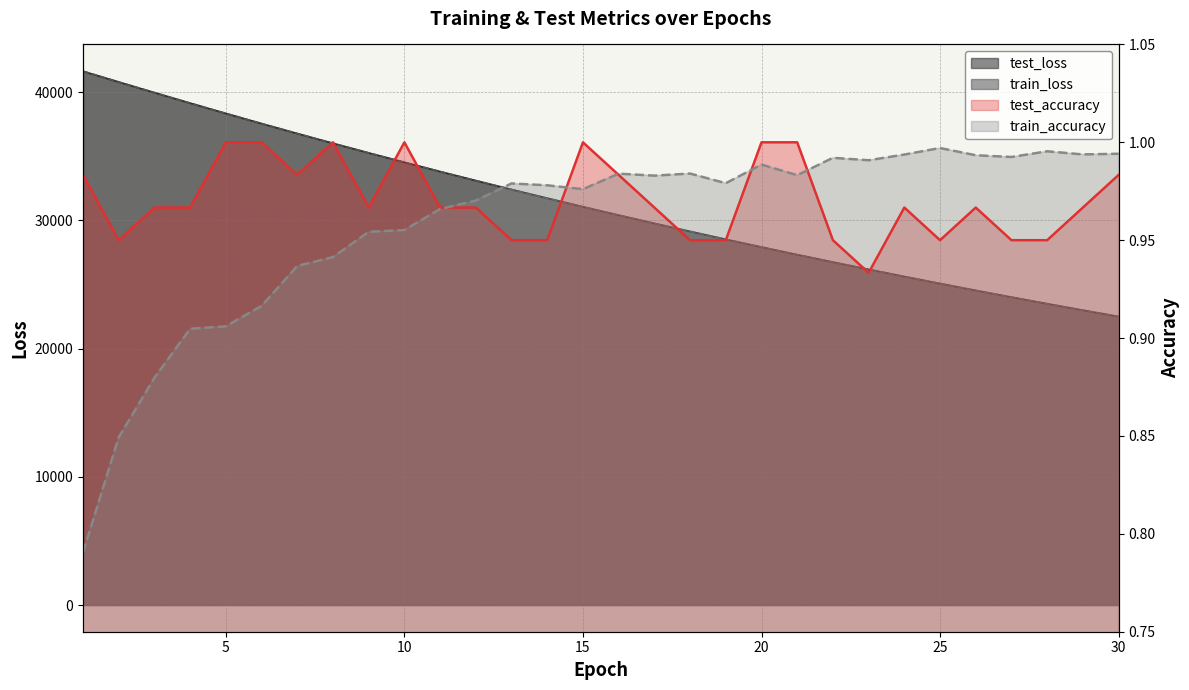

At which category is the sum across all series the highest?

1